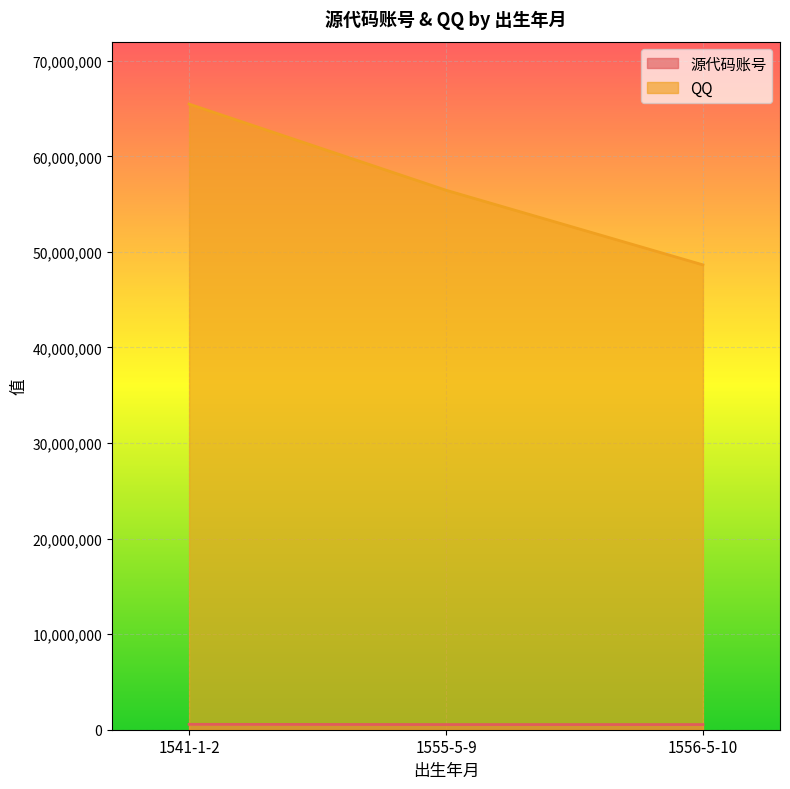

At which label does 源代码账号 reach its minimum?

1555-5-9